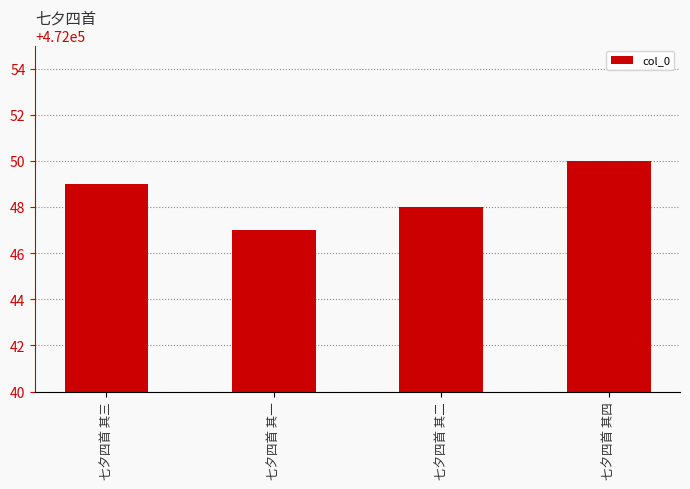

Count the number of categories in the chart.

4